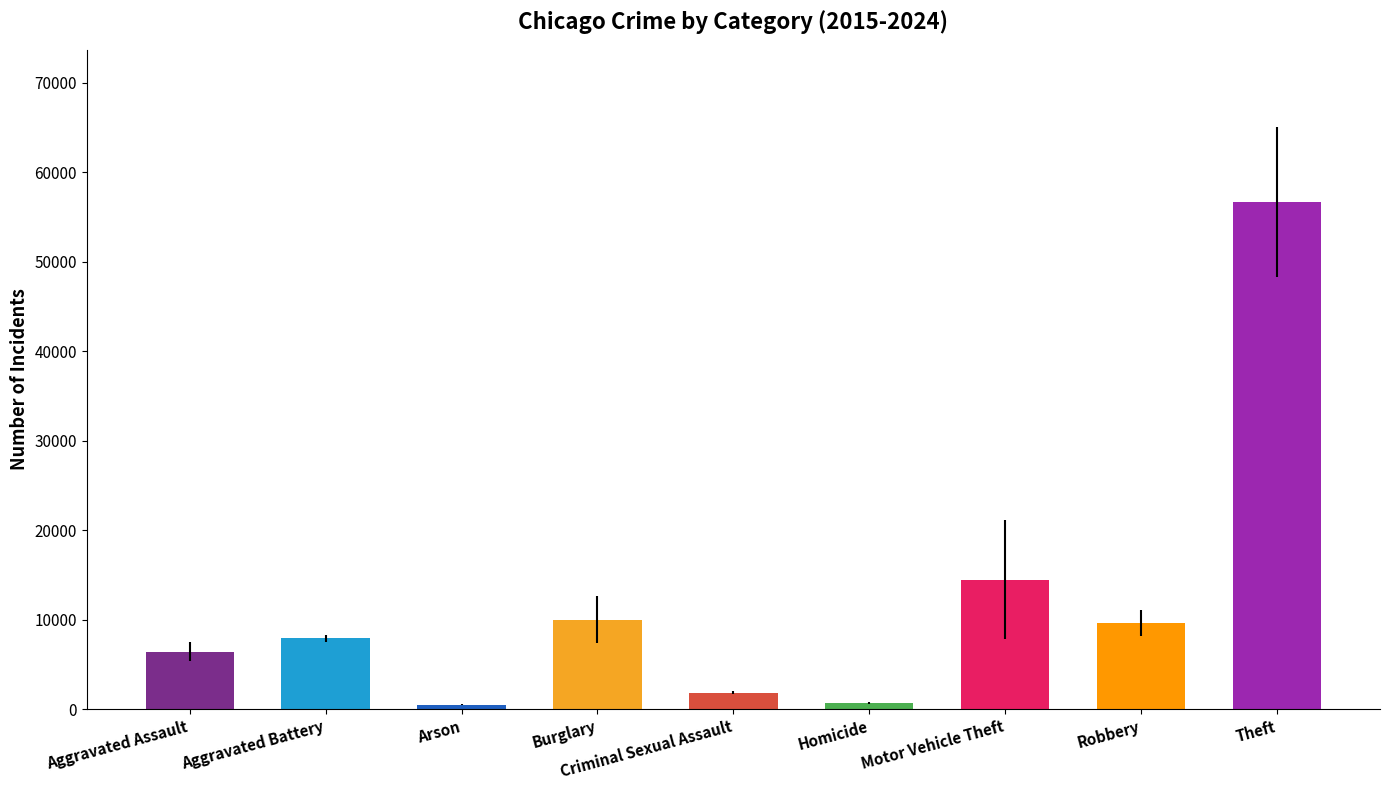

True or false: the data shows 1820.4 at Criminal Sexual Assault.

True